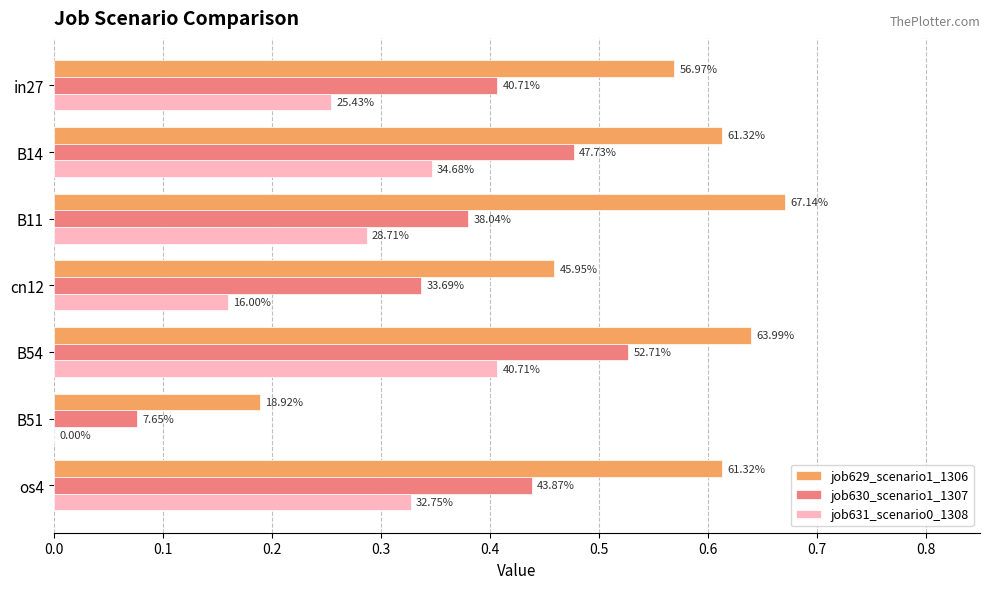

What are all the series names shown in the legend?

job629_scenario1_1306, job630_scenario1_1307, job631_scenario0_1308